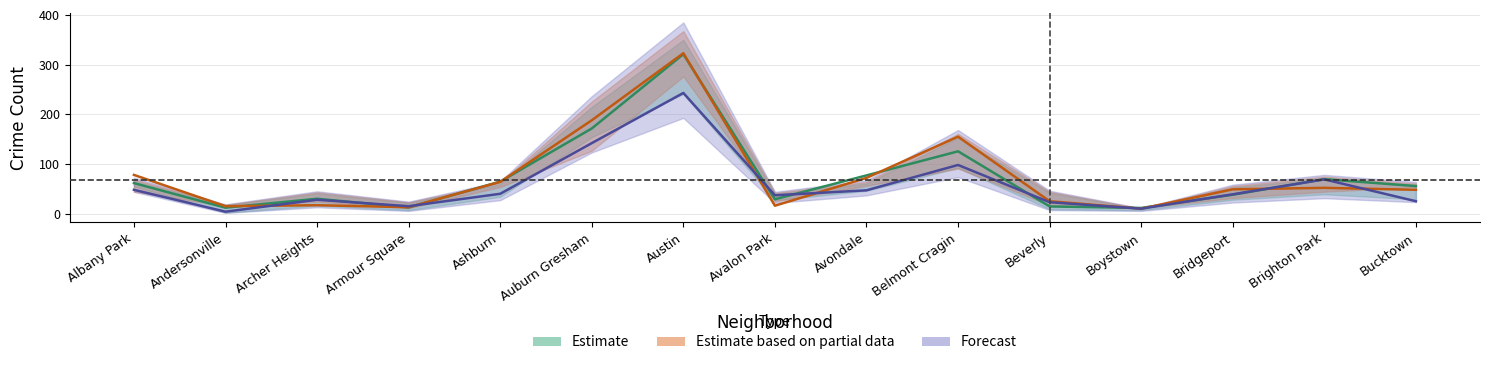

Which series has the largest total across all categories?

2018